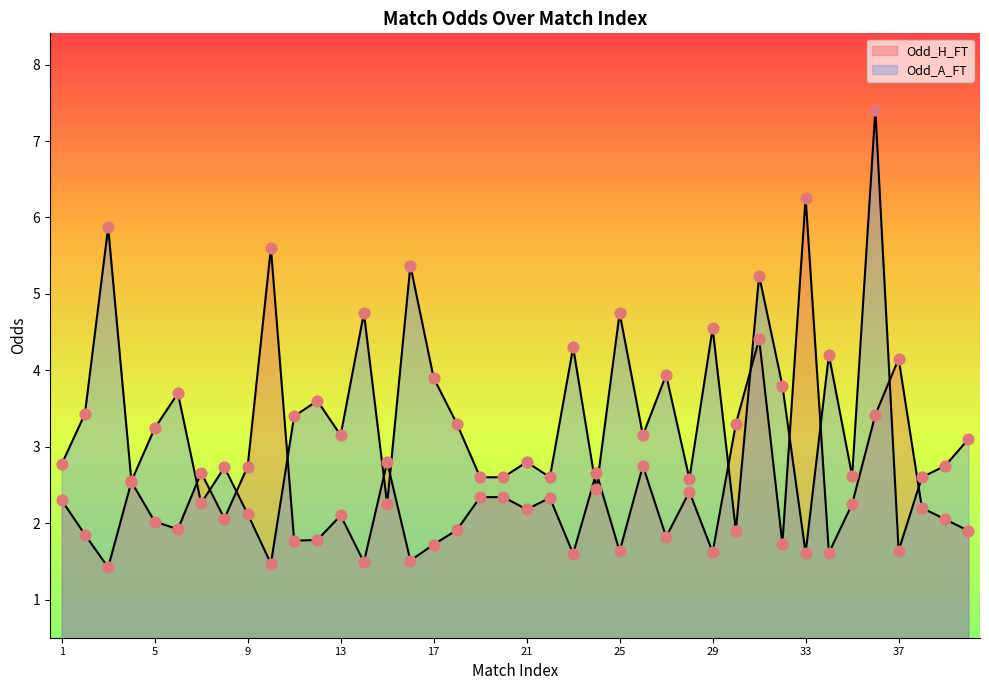

Which series contains the highest Y value?

Odd_A_FT